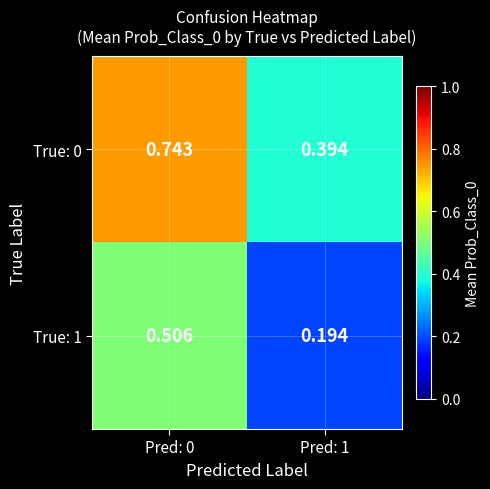

Rank the series by their average value, from highest to lowest.

True: 0, True: 1